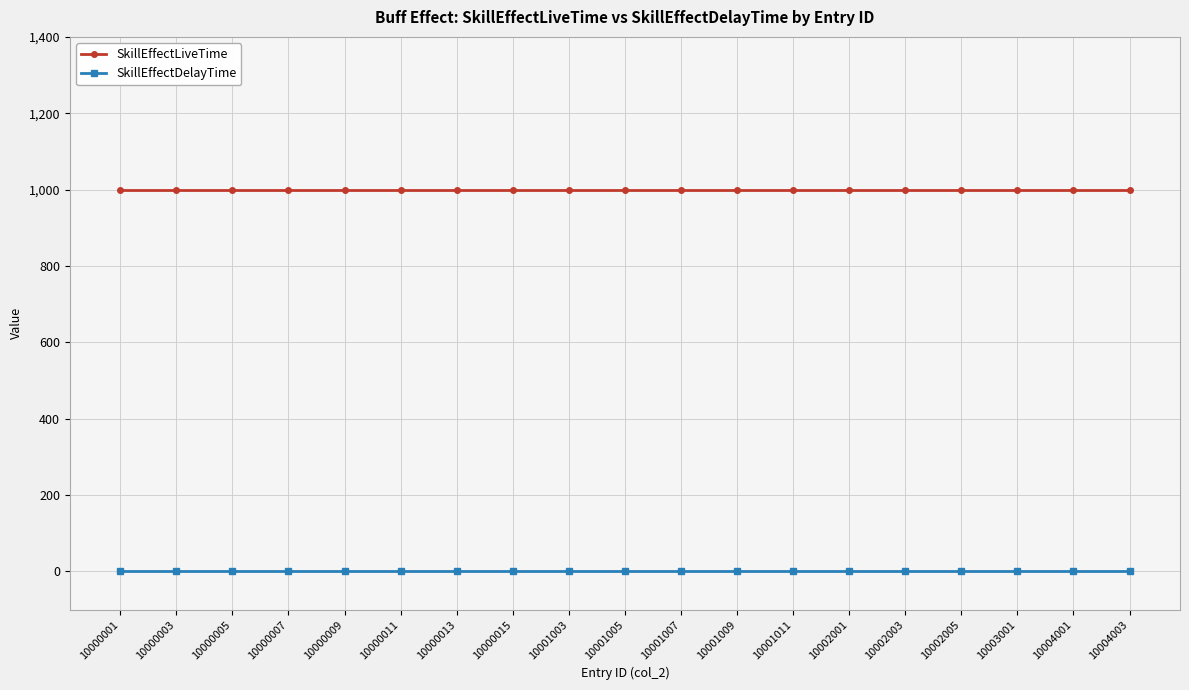

Rank the series at 10002001 from highest to lowest value.

SkillEffectLiveTime, SkillEffectDelayTime